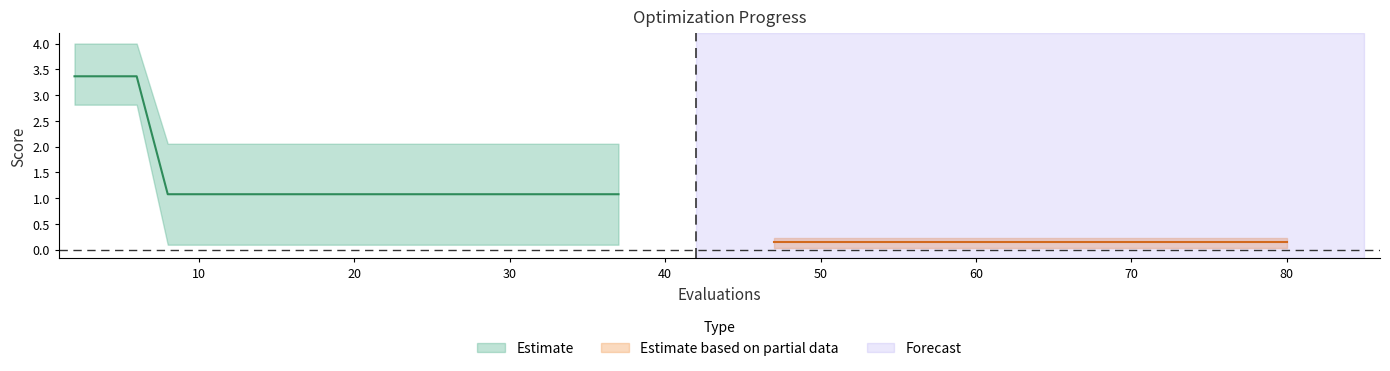

True or false: best and worst cross at least once.

False